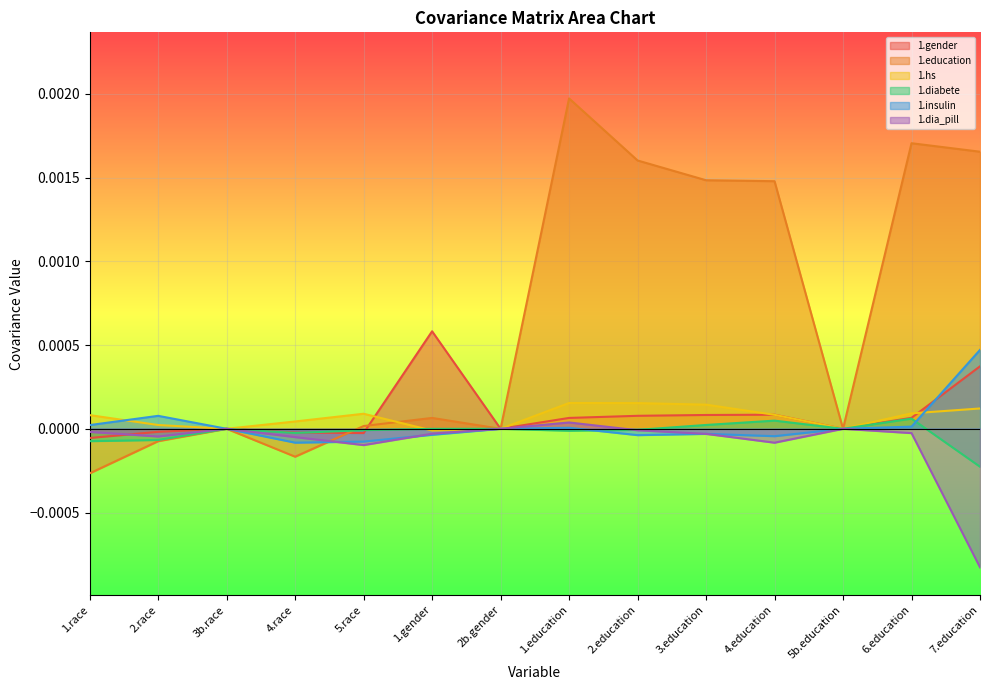

Is the value of 1.gender at 1.education greater than the value of 1.diabete at 5.race?

Yes